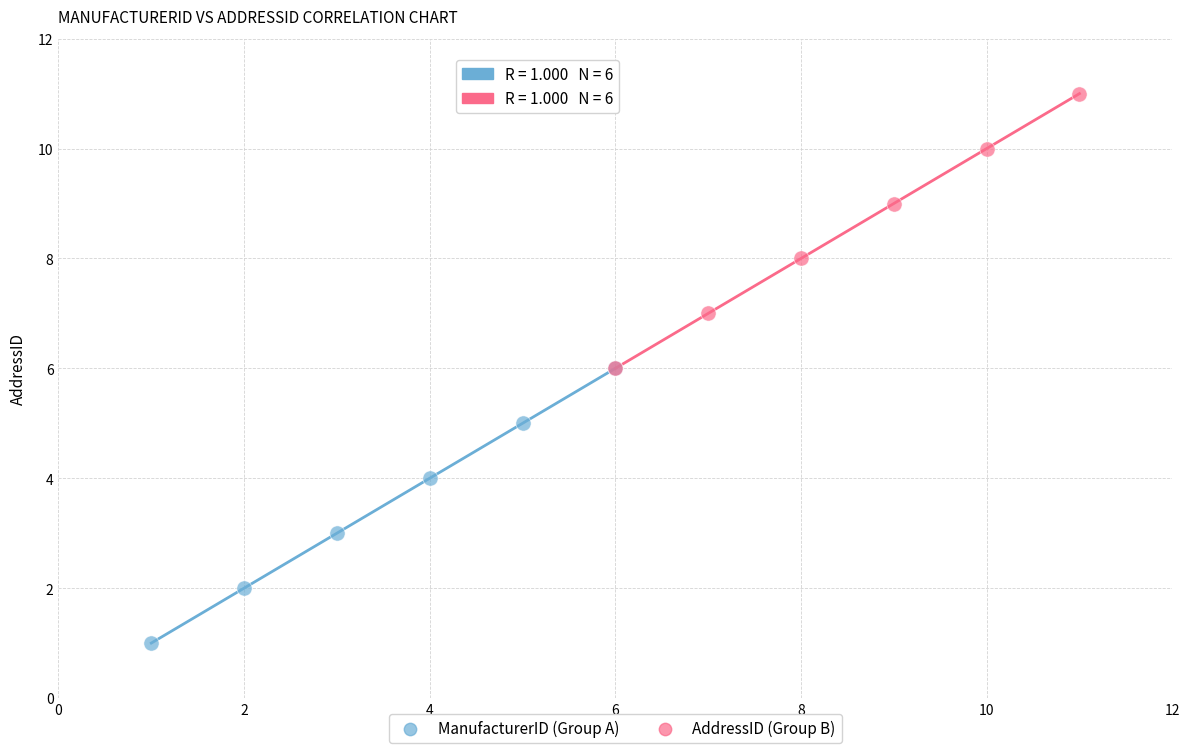

Which series reaches the minimum Y coordinate?

ManufacturerID (Group A)